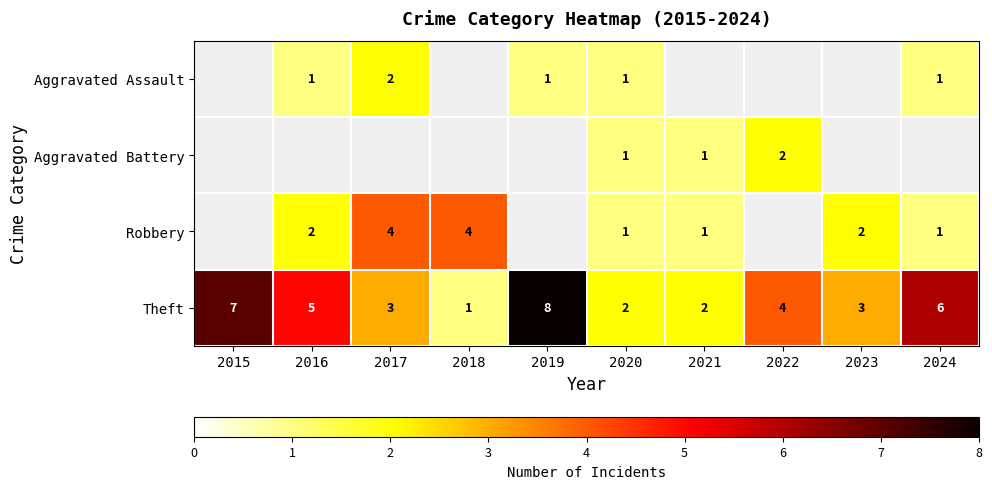

What value does the Theft series have at 2017?

3